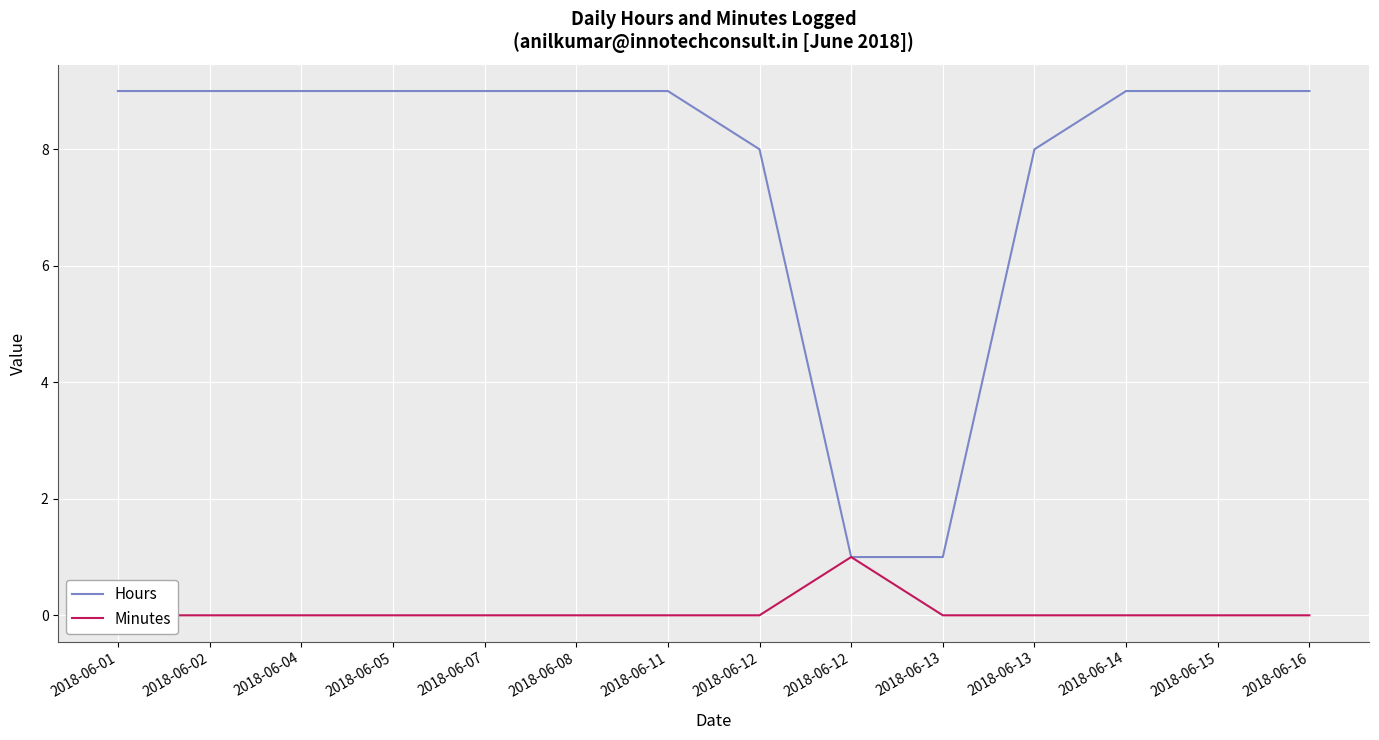

Which series changed the most between 2018-06-08 and 2018-06-16?

Hours